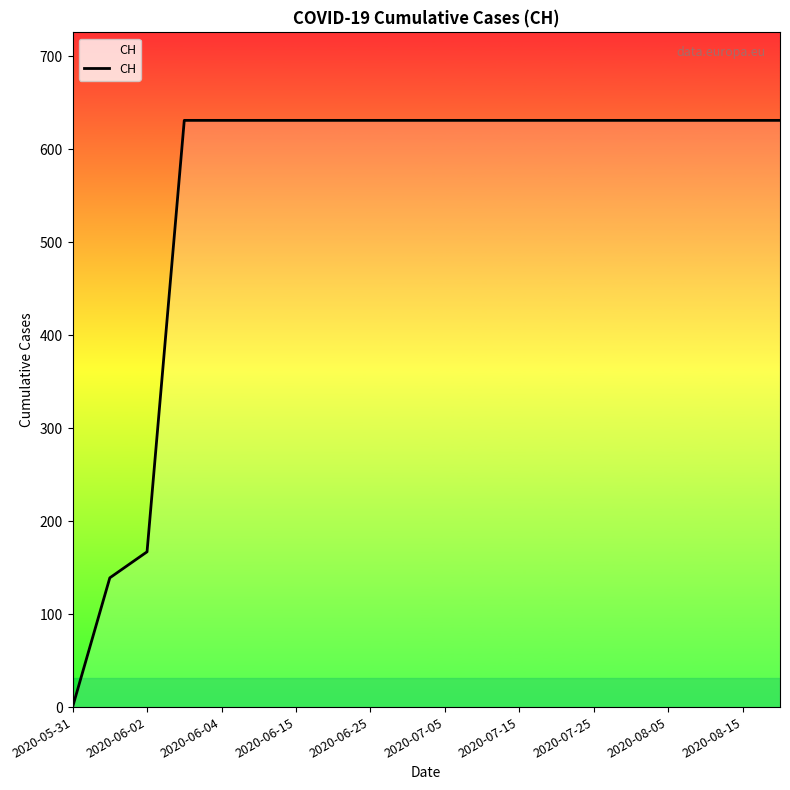

What is the difference between the maximum and minimum values?

631